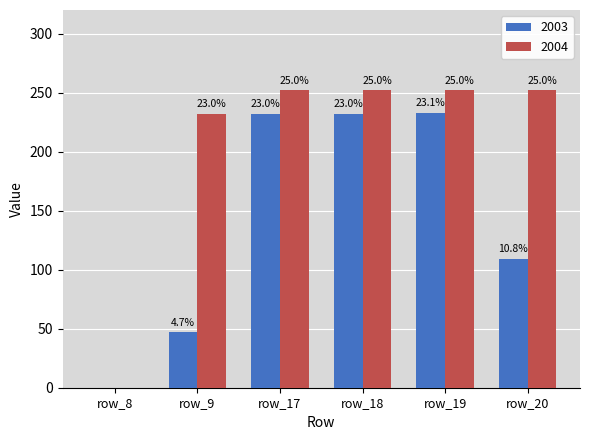

At row_19, list the series in order from smallest to largest.

2003, 2004